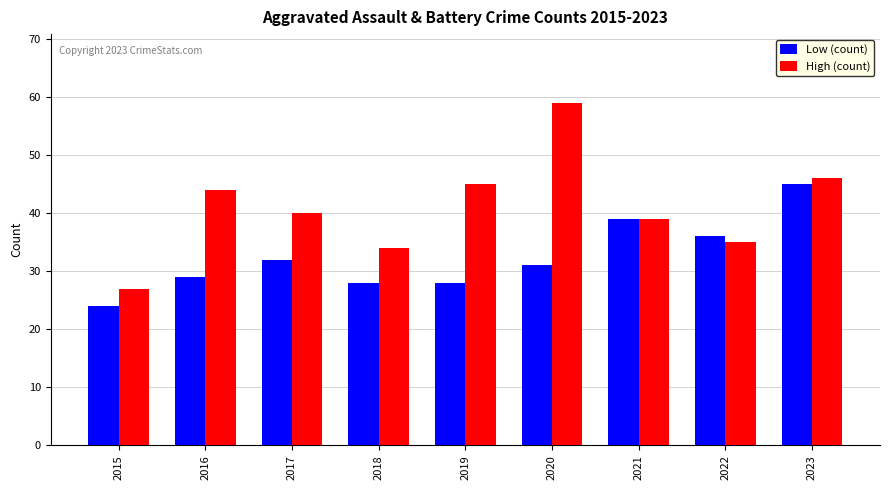

At which label does Low (count) reach its peak?

2023